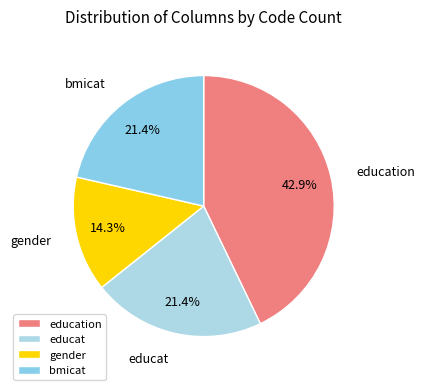

Does any single category account for the majority?

No